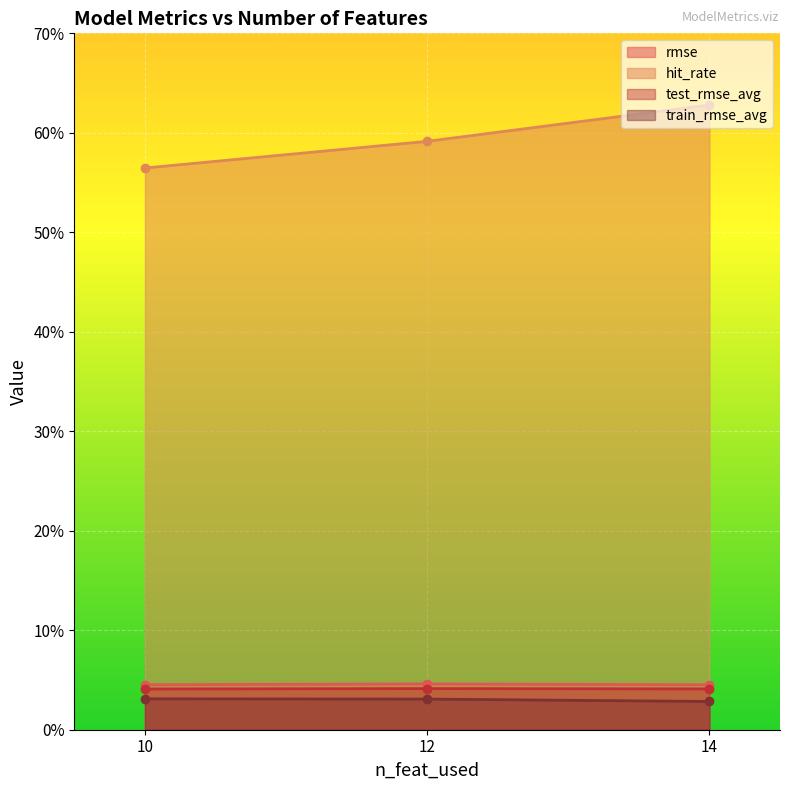

Rank the series at 10 from lowest to highest value.

train_rmse_avg, test_rmse_avg, rmse, hit_rate